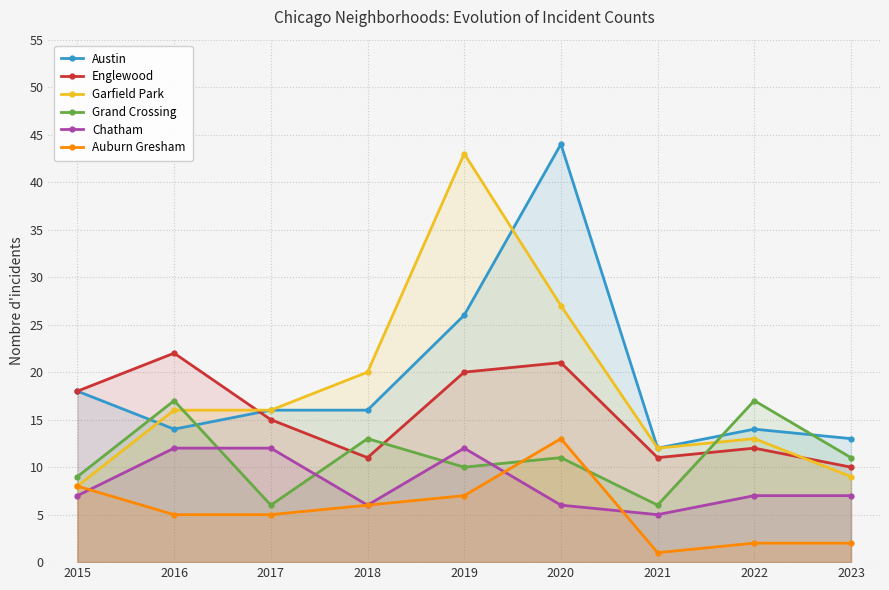

What is the value of the Englewood point at the 7th from the left?

11